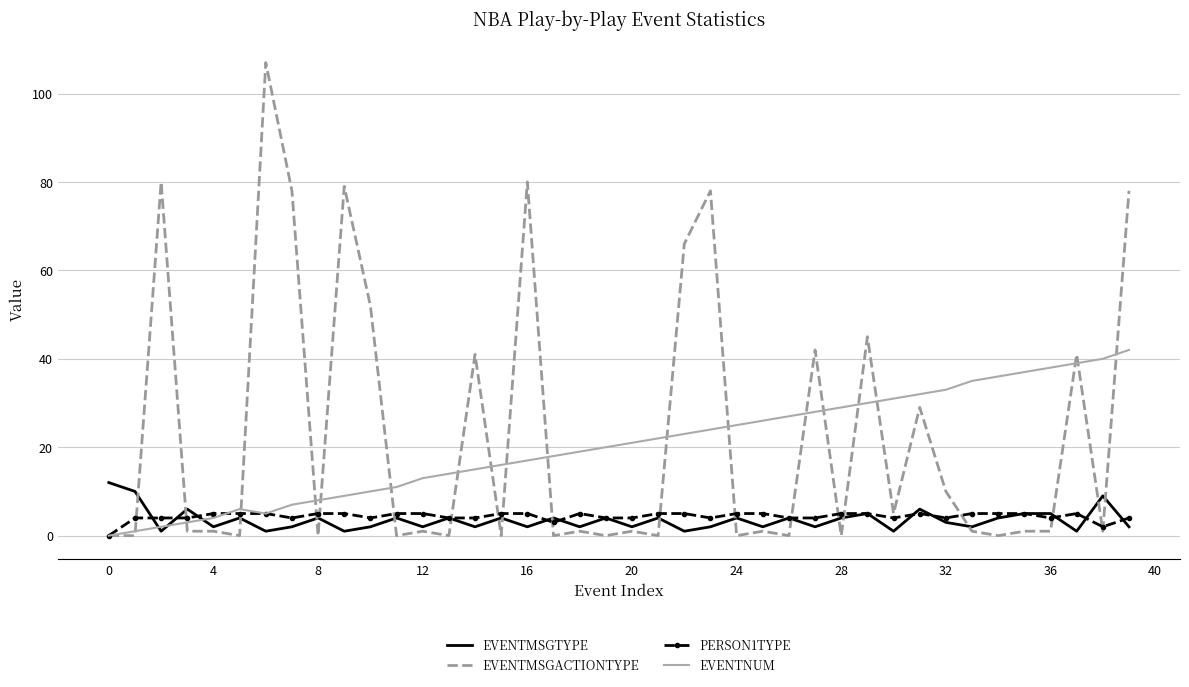

Which series has the largest range (max minus min)?

EVENTMSGACTIONTYPE